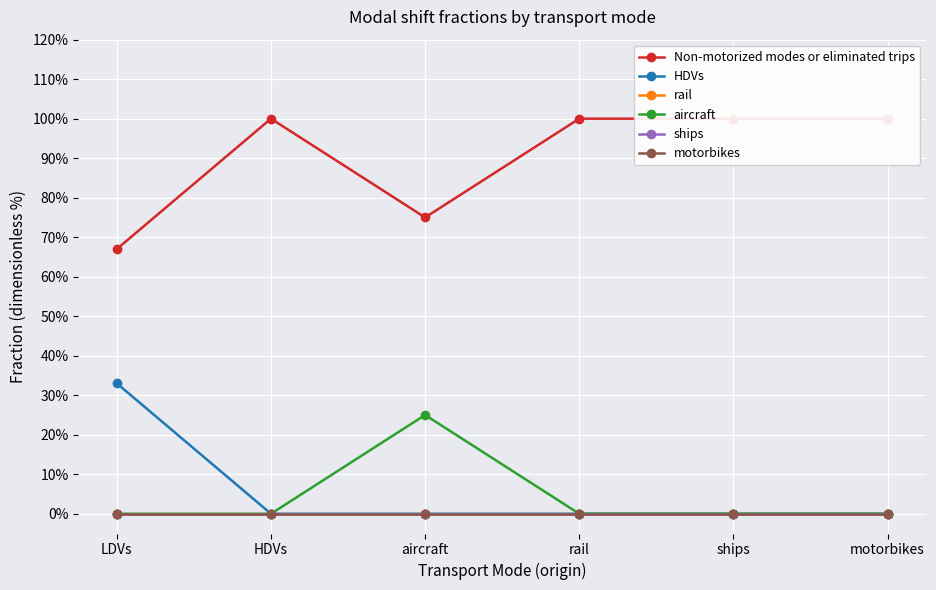

List the series in order of their peak value, highest first.

Non-motorized modes or eliminated trips, HDVs, aircraft, rail, ships, motorbikes